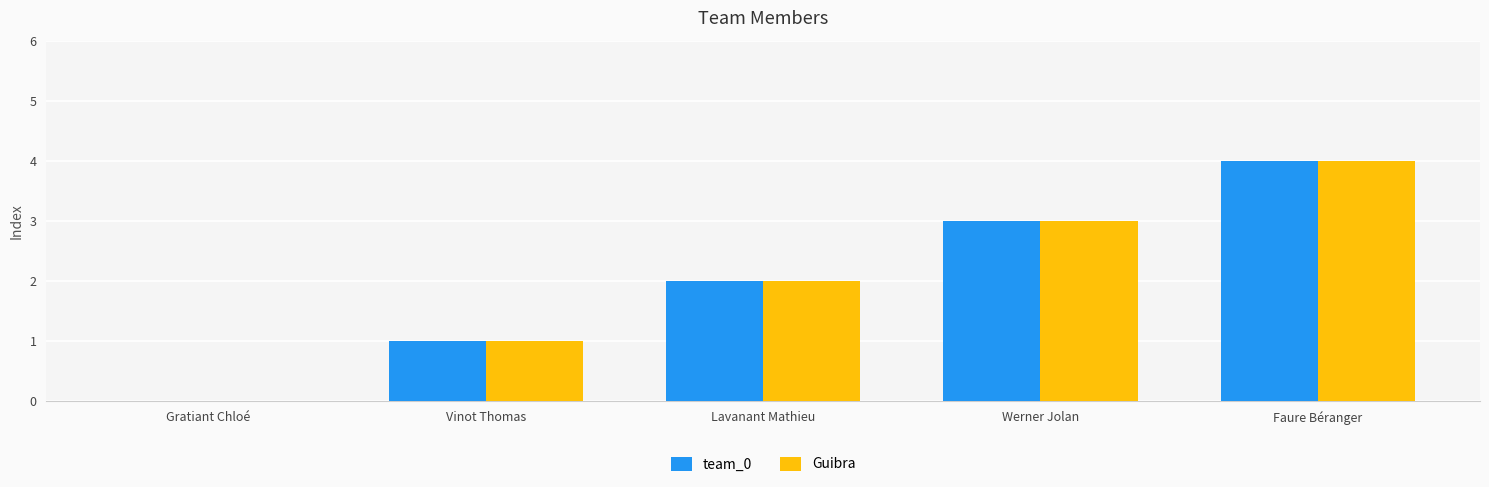

Is it true that team_0 equals 1 at Vinot Thomas?

True